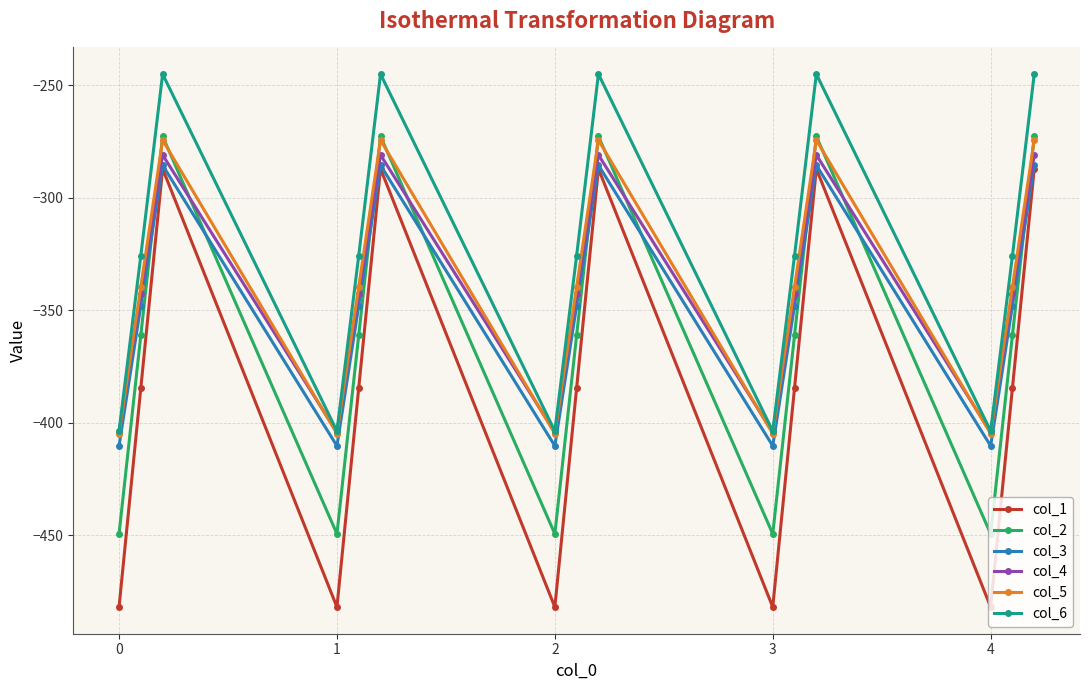

True or false: col_2 and col_6 intersect in this chart.

False